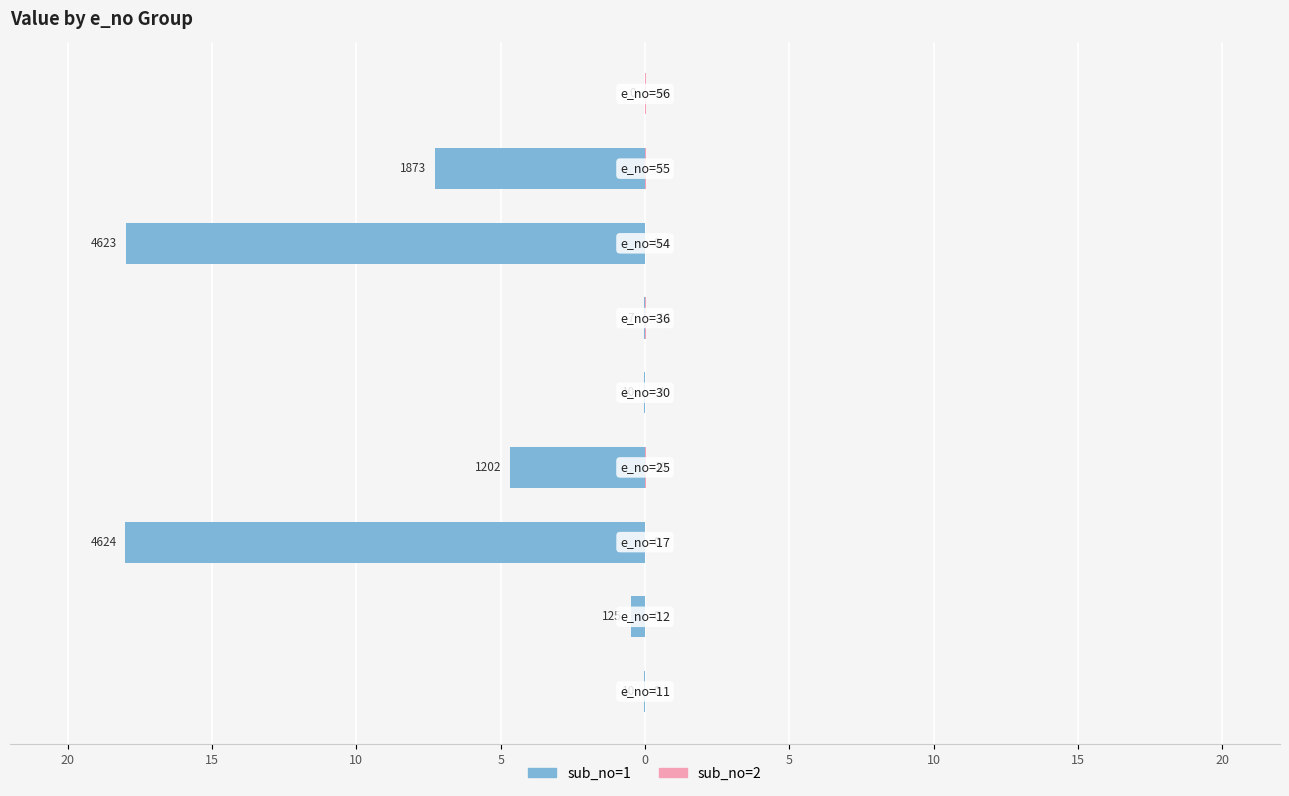

What is the difference between the maximum and second lowest values in the sub_no=1 series?

18.0